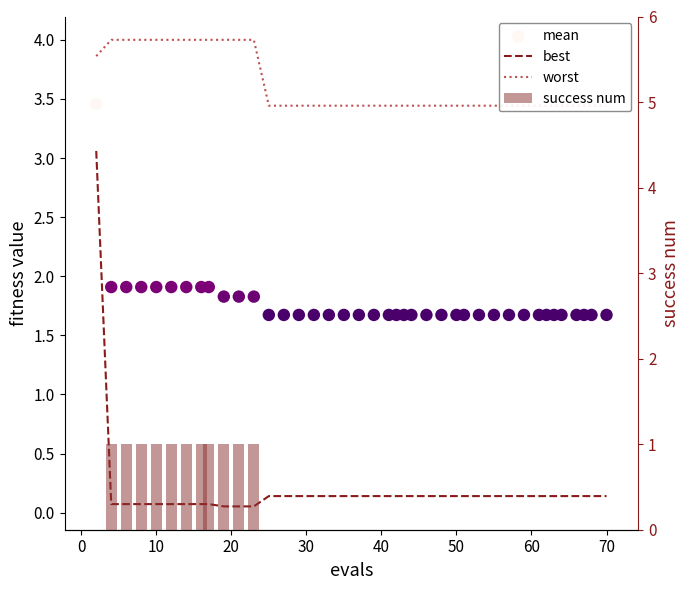

What is the total value across all series at 10?

7.0